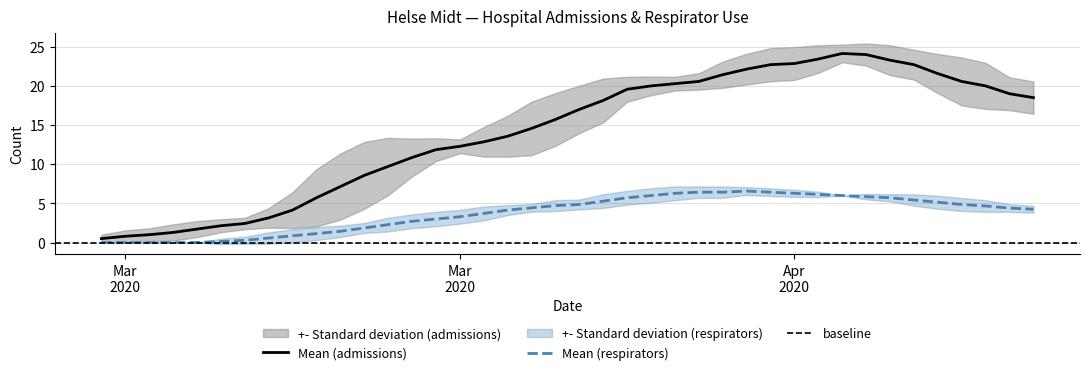

True or false: admissions and respirators intersect in this chart.

False